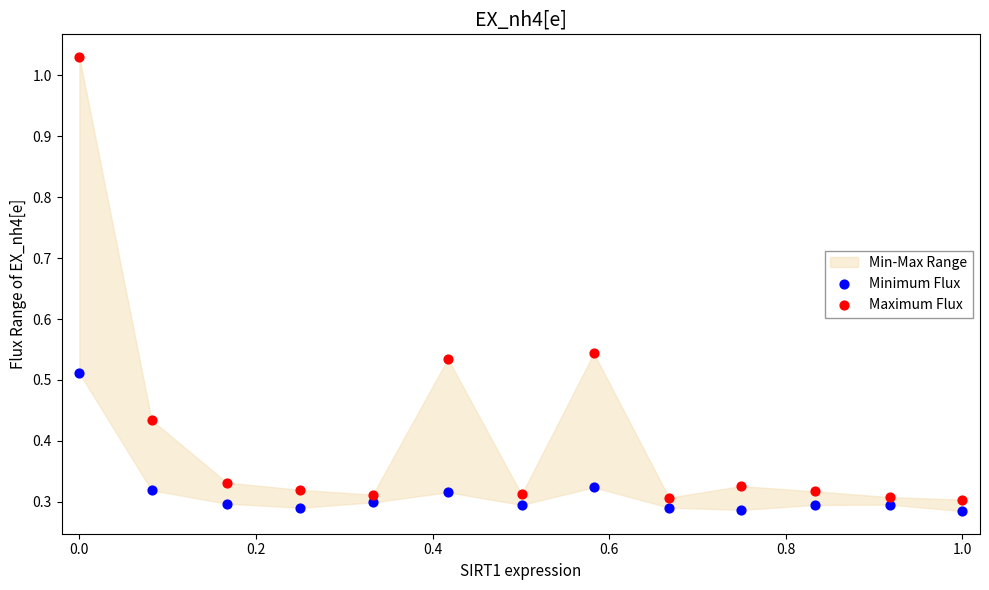

Which series contains the highest Y value?

Maximum Flux